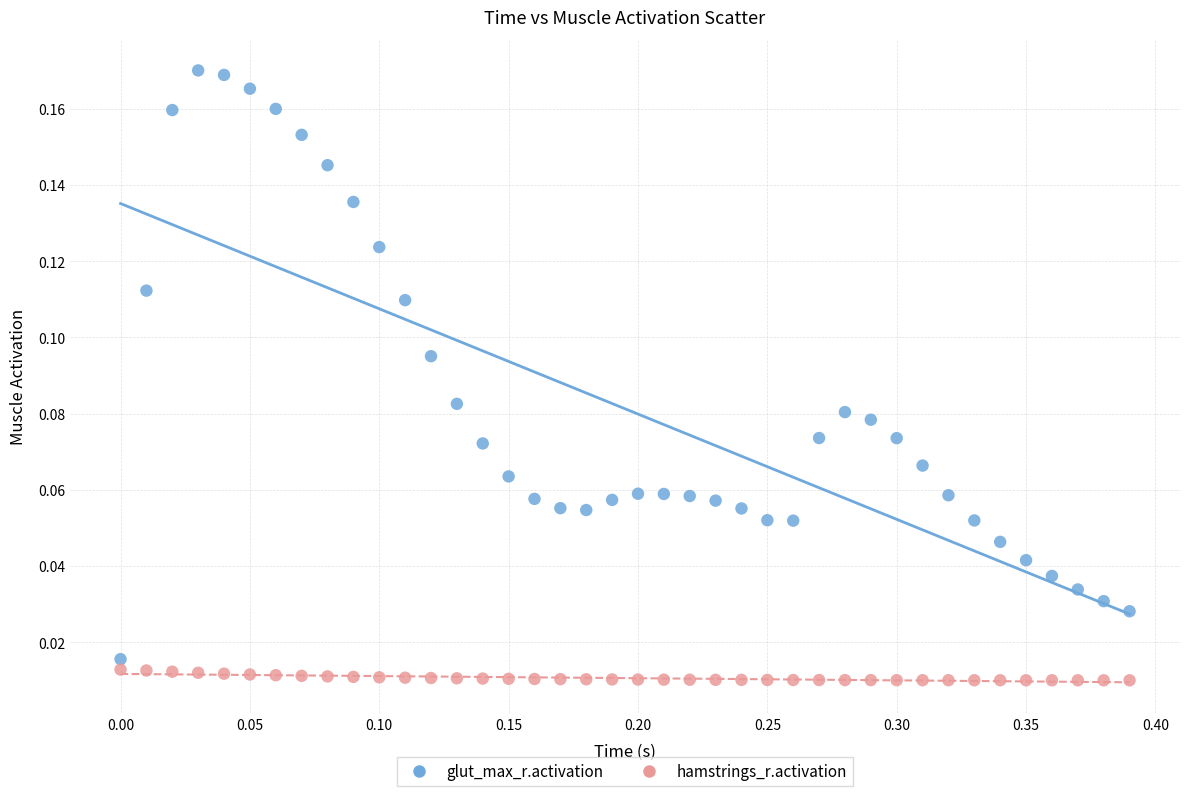

Which series reaches the maximum Y coordinate?

glut_max_r.activation